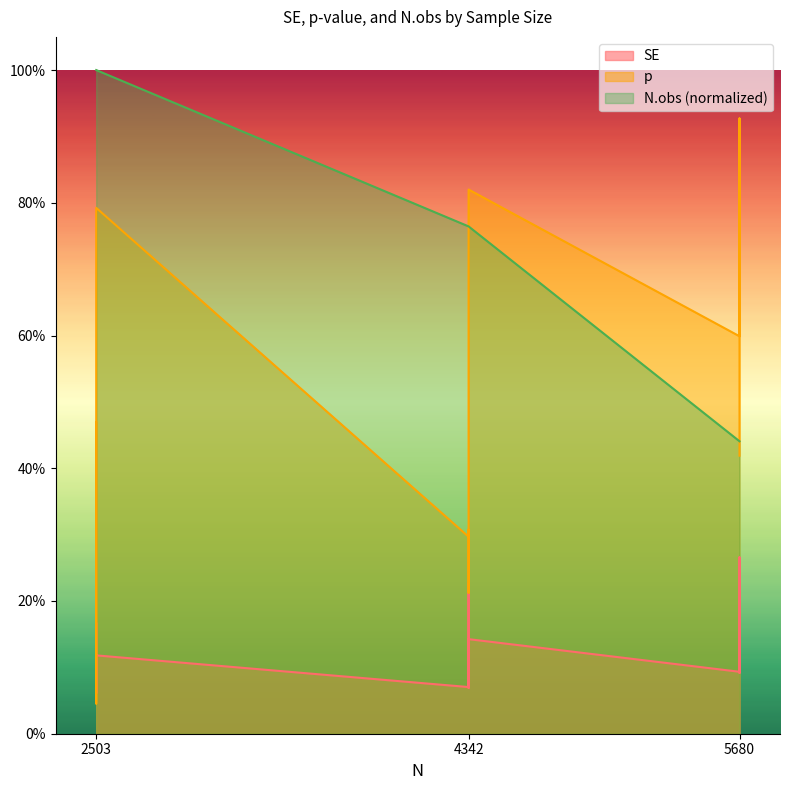

How many lines are shown in the chart?

3